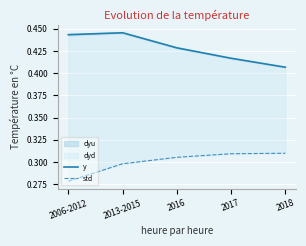

Rank the categories by std value from lowest to highest.

2006-2012, 2013-2015, 2016, 2017, 2018